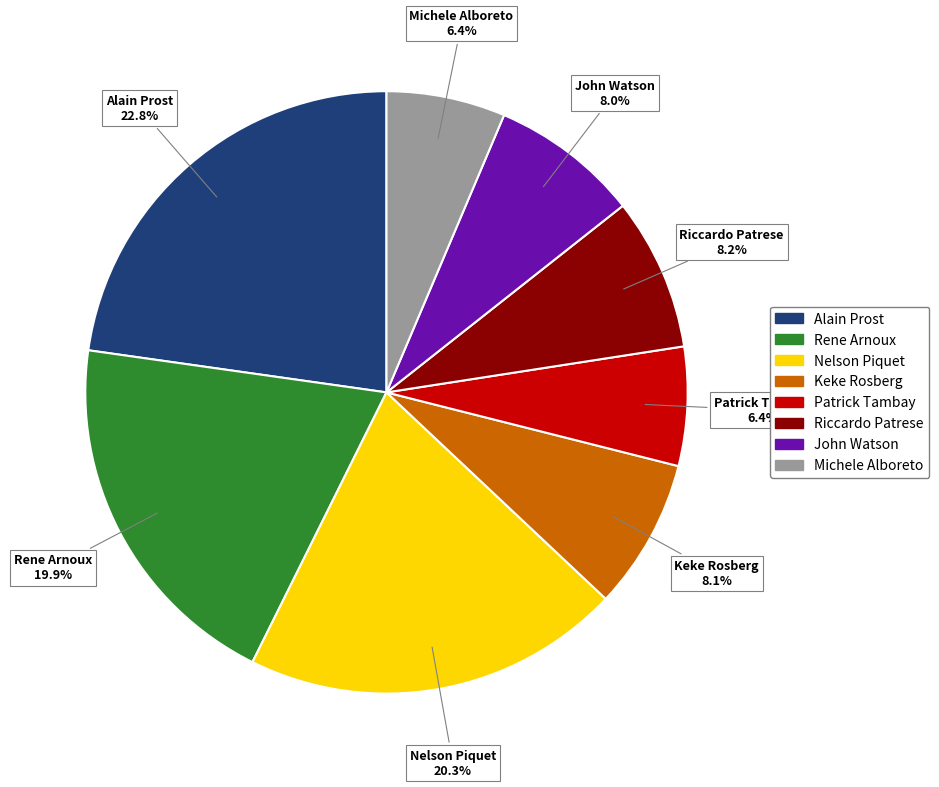

Which category has the biggest portion of the pie?

Alain Prost